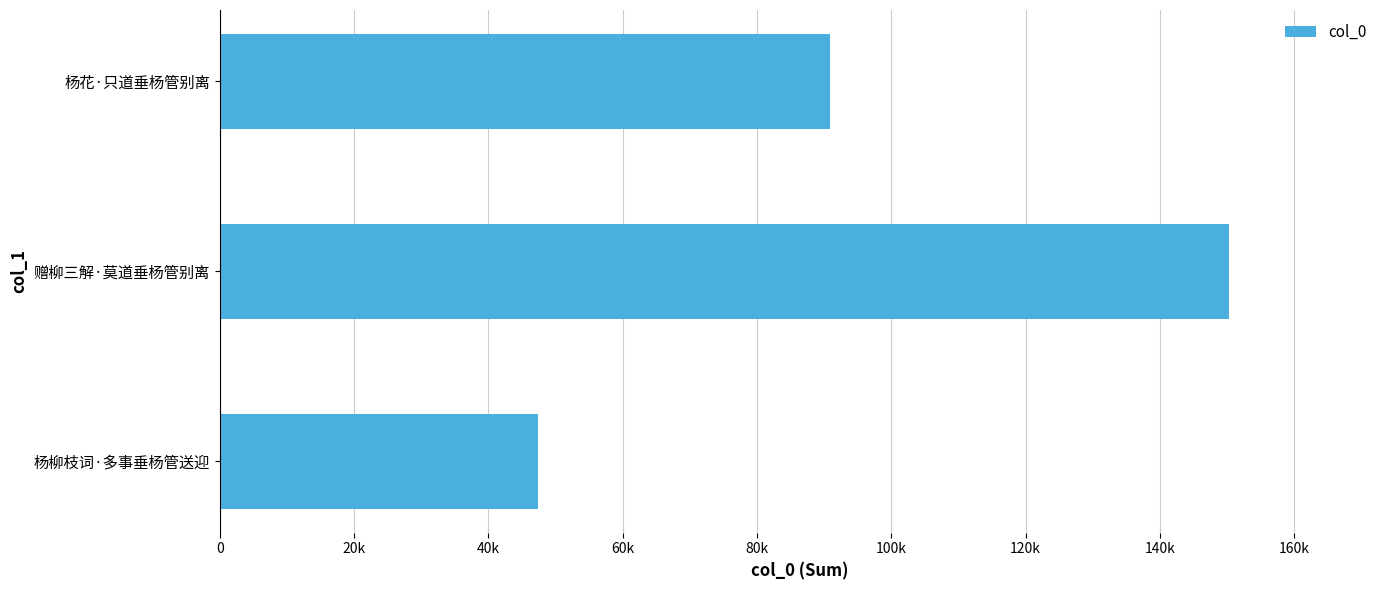

Does the chart contain any negative values?

No